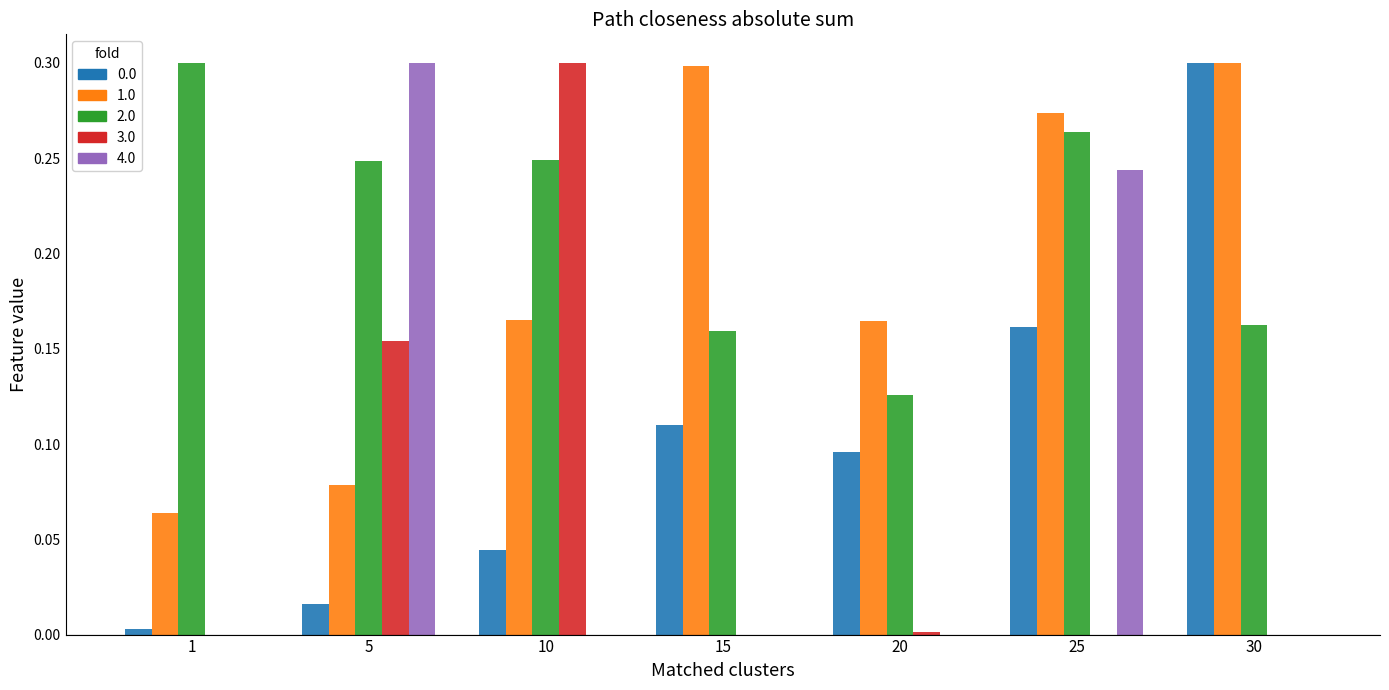

At which category is the sum across all series the highest?

25